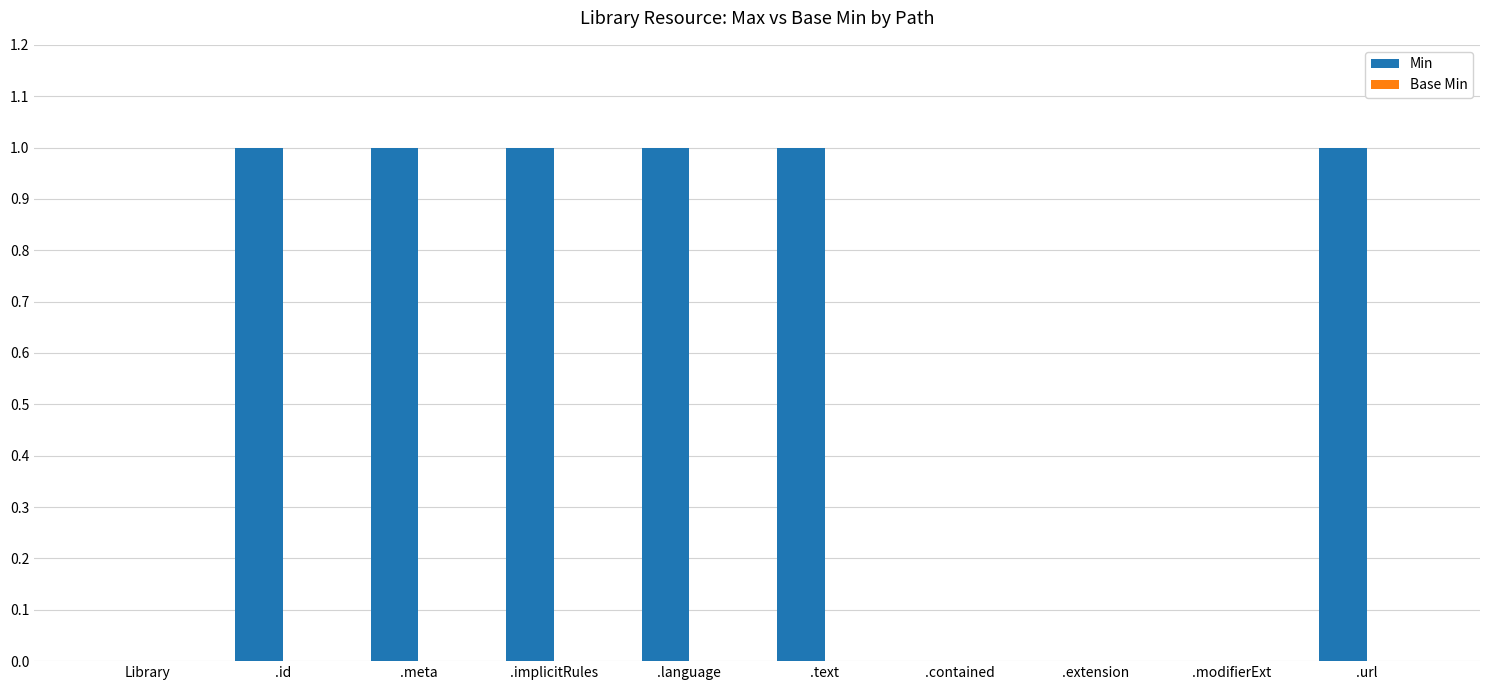

True or false: the data shows 0 at .contained.

True